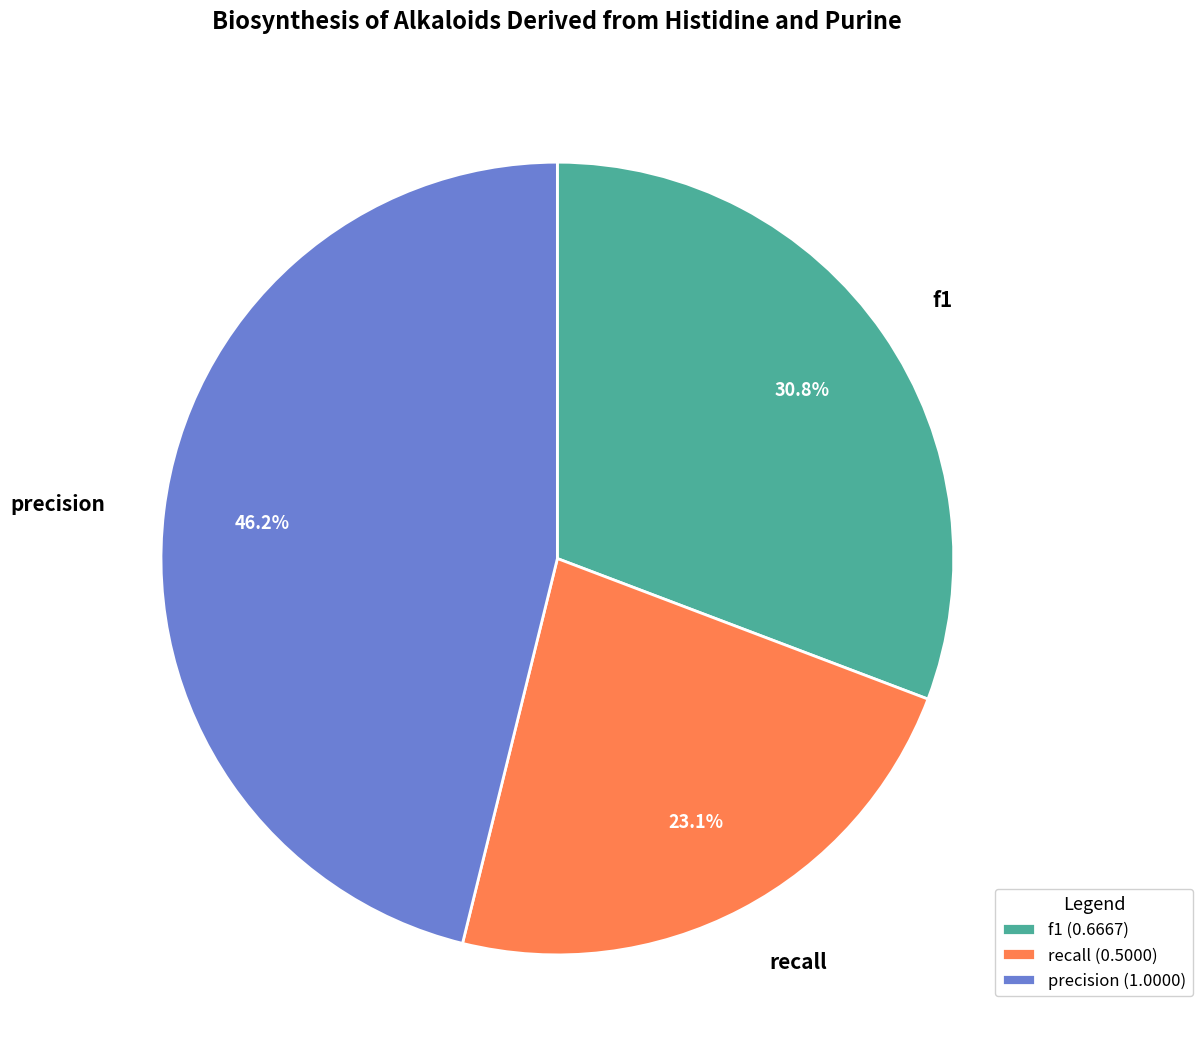

Is f1 the majority of the pie?

No